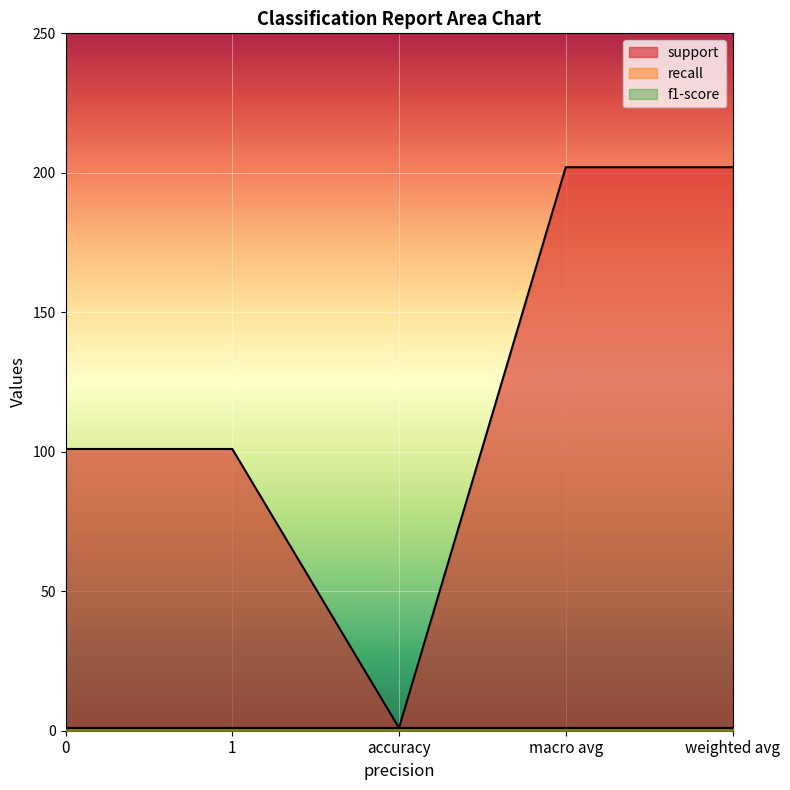

The value of support at 1 is 43. True or false?

False